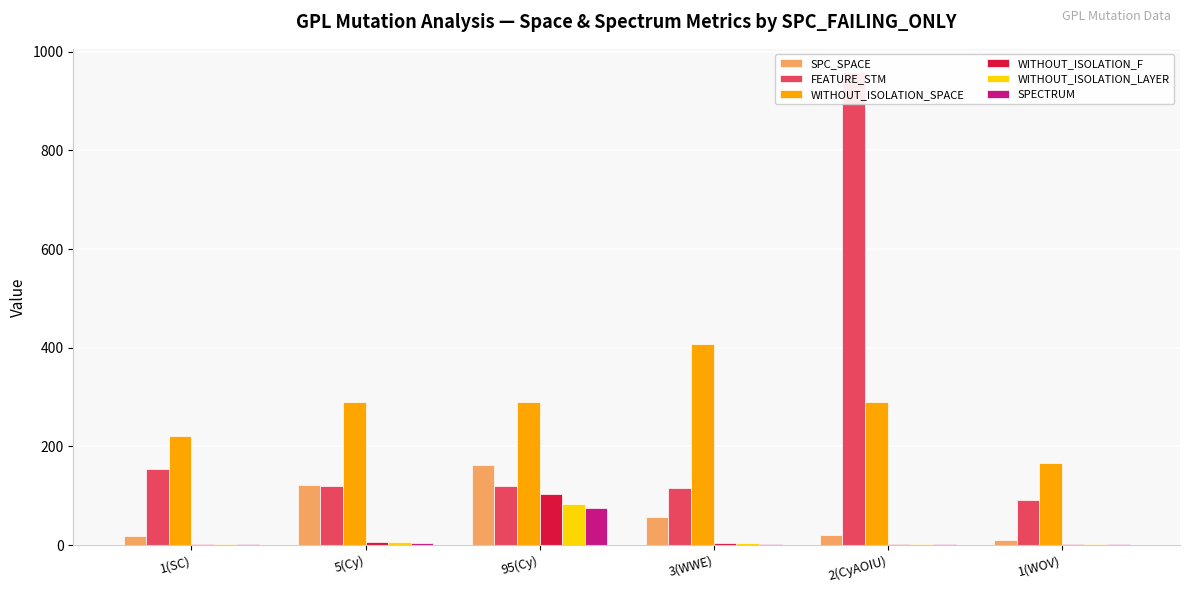

What is the difference between the maximum and minimum values in the WITHOUT_ISOLATION_F series?

102